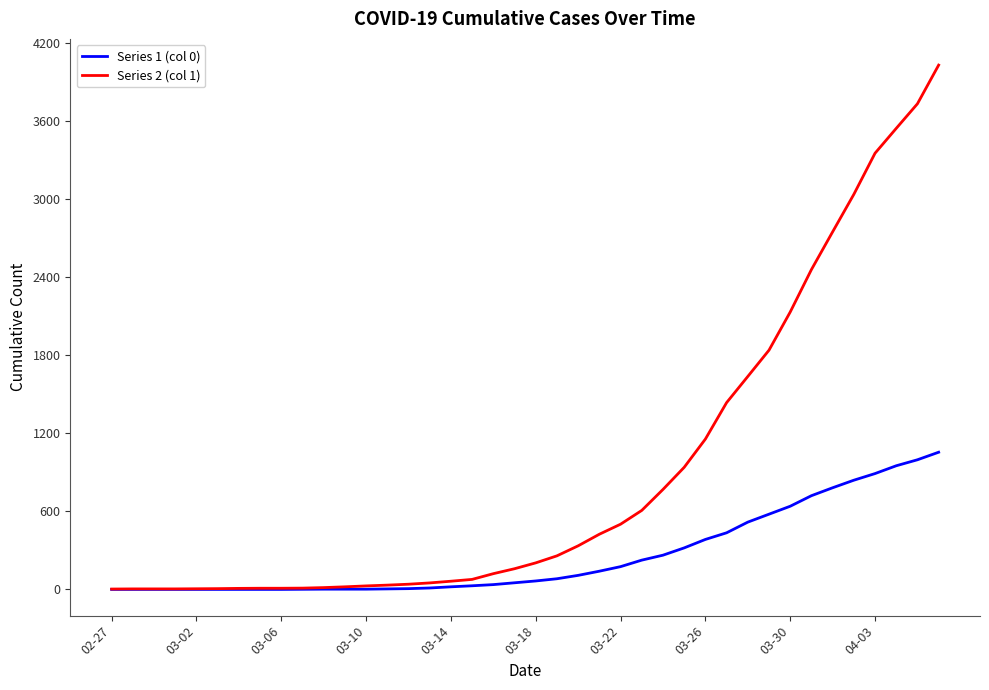

Which series has the largest total across all categories?

Series 2 (col 1)